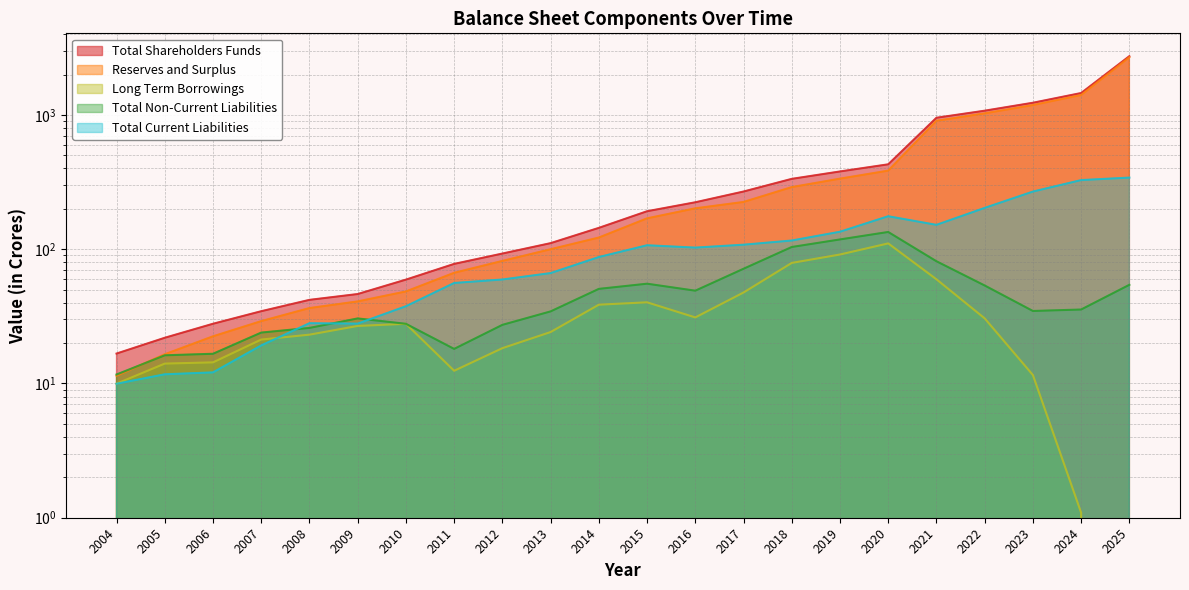

What is the minimum value for Total Shareholders Funds?

16.7